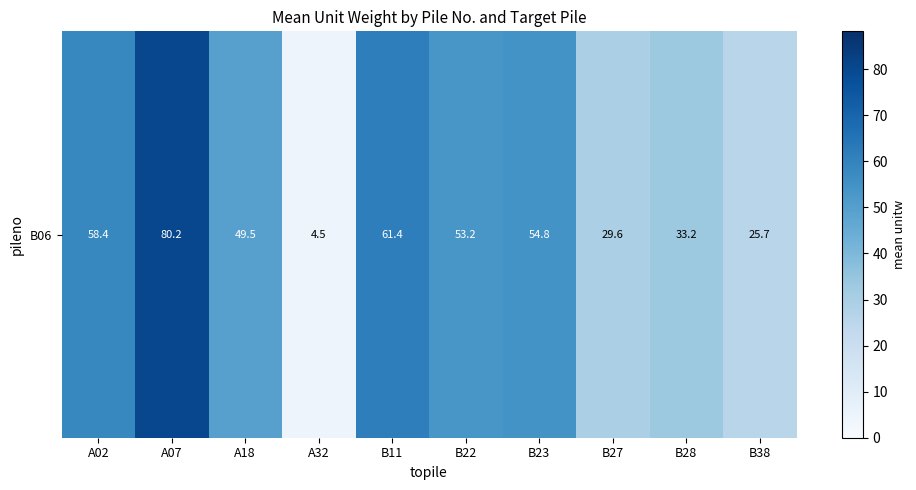

List the labels in order of value, smallest first.

A32, B38, B27, B28, A18, B22, B23, A02, B11, A07